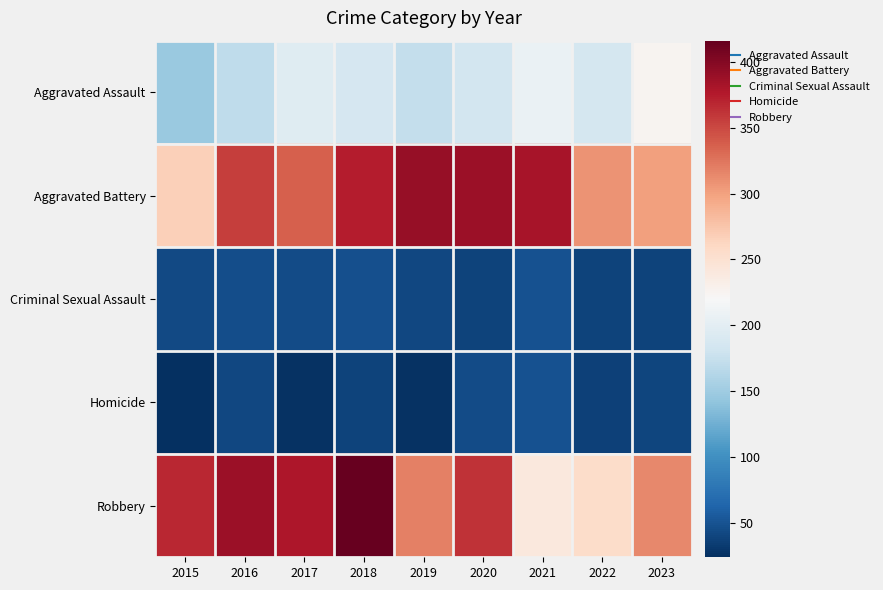

Which series has the largest range (max minus min)?

Robbery